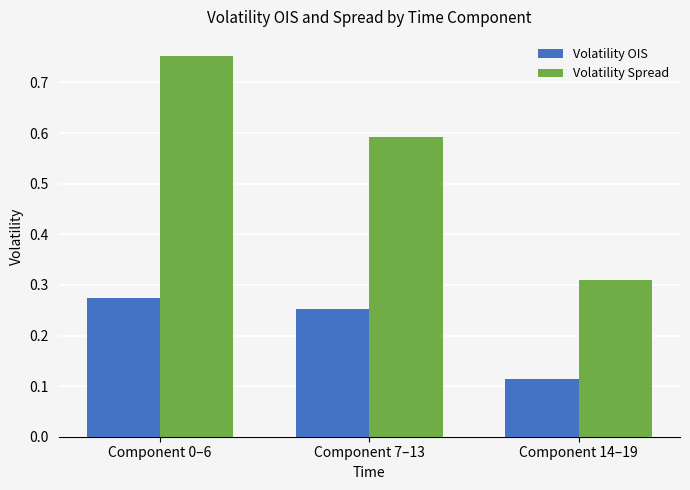

The Volatility Spread series shows 0.8 at Component 7–13. True or false?

False